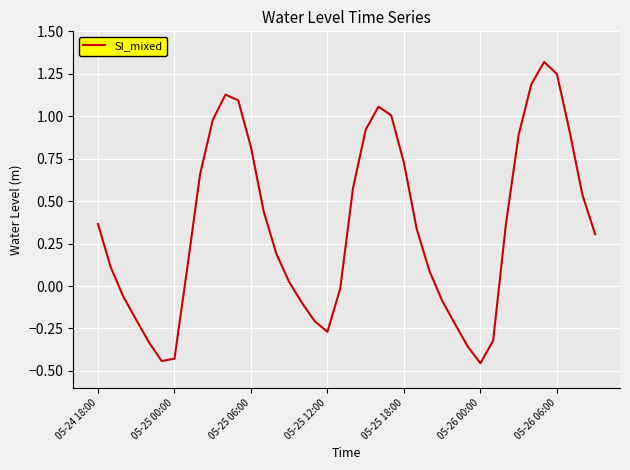

What is the maximum value shown in the chart?

1.3